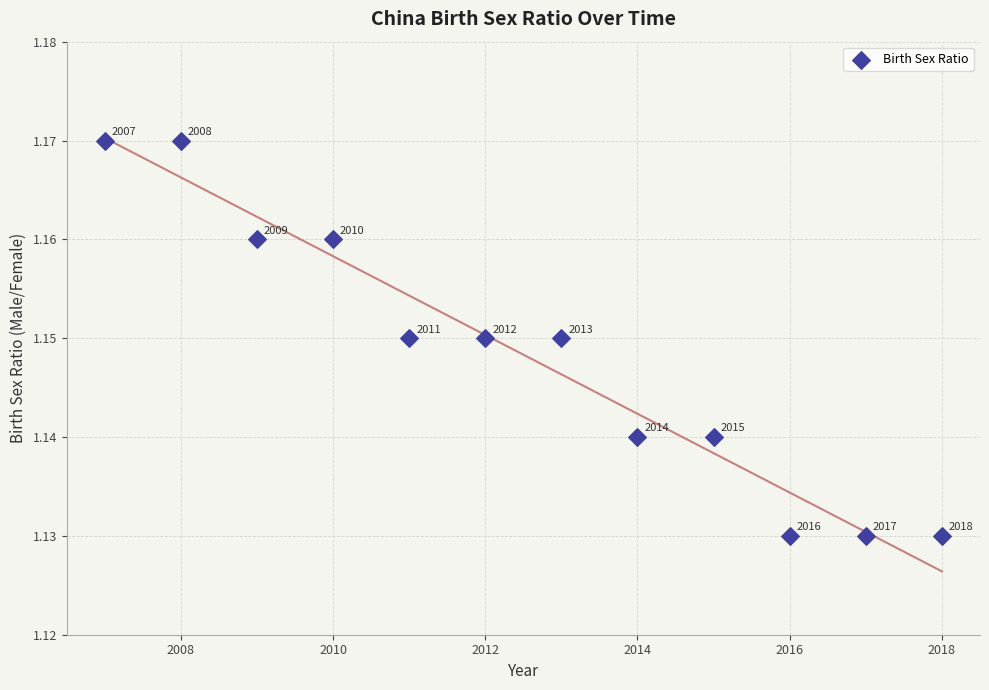

What is the range of X values (max minus min)?

11.0